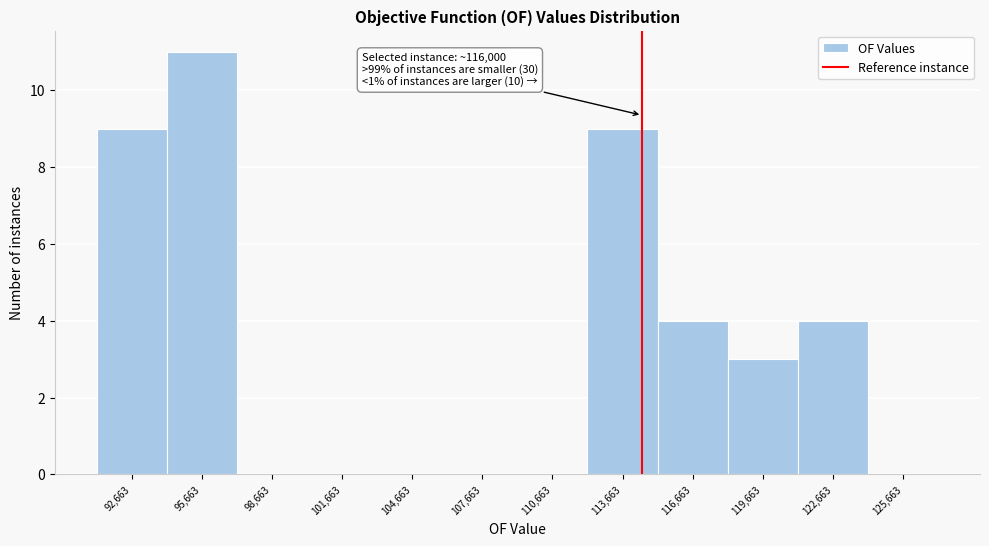

Reading left to right, what are all the values shown in this chart?

92,663=9	95,663=11	98,663=0	101,663=0	104,663=0	107,663=0	110,663=0	113,663=9	116,663=4	119,663=3	122,663=4	125,663=0